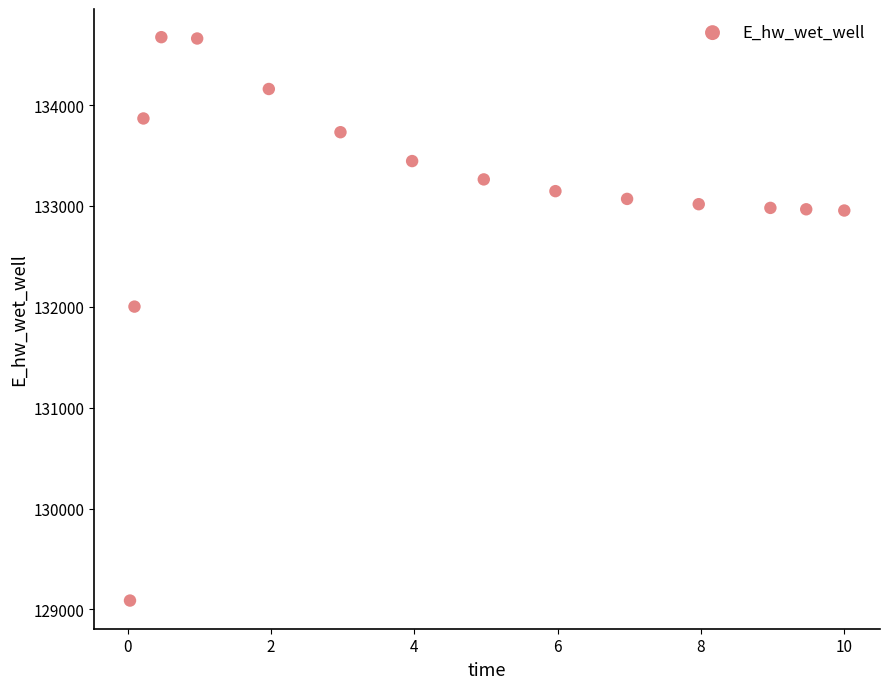

What Y value in the scatter plot is closest to 131880?

132002.1